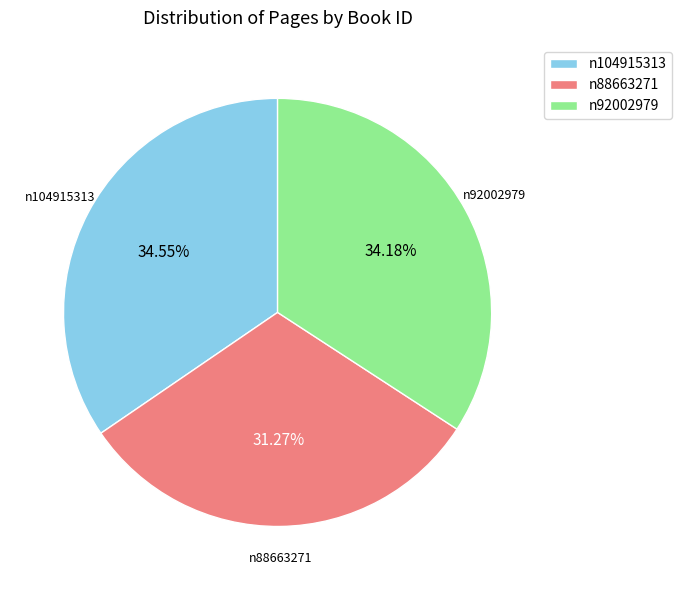

The n92002979 slice represents 27% of the pie. True or false?

False